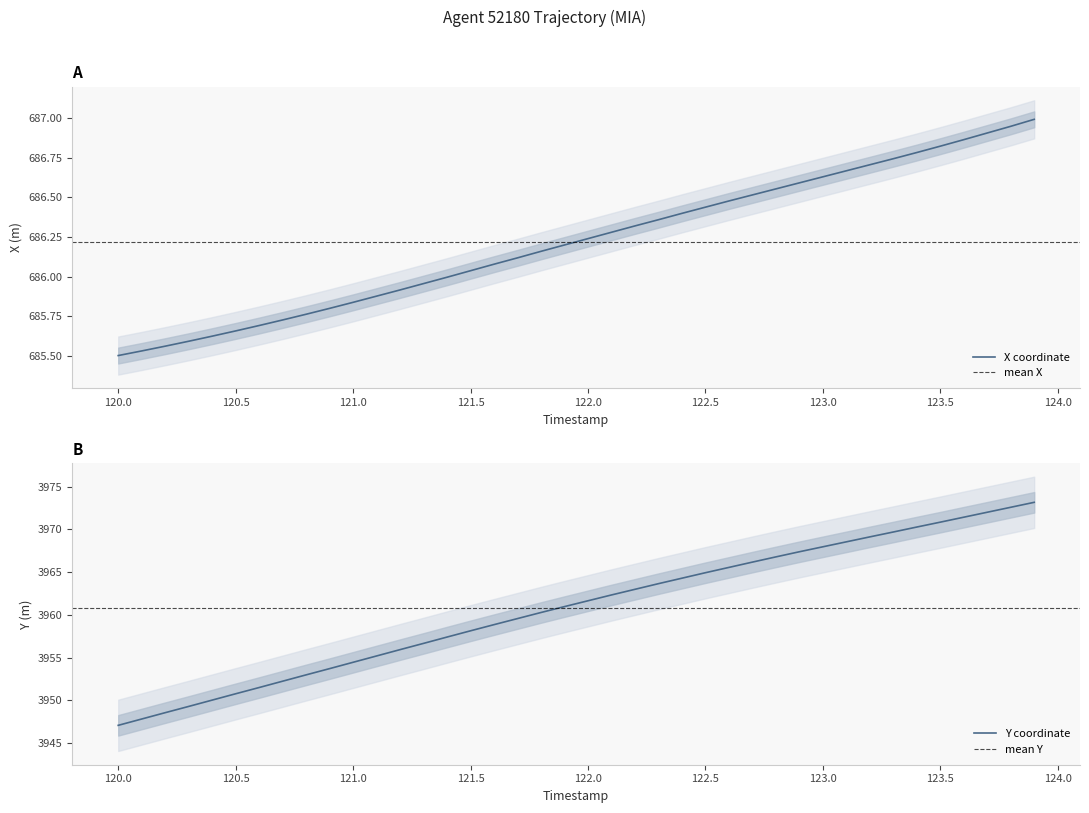

The Y coordinate series shows 3950.8 at 120.5. True or false?

True